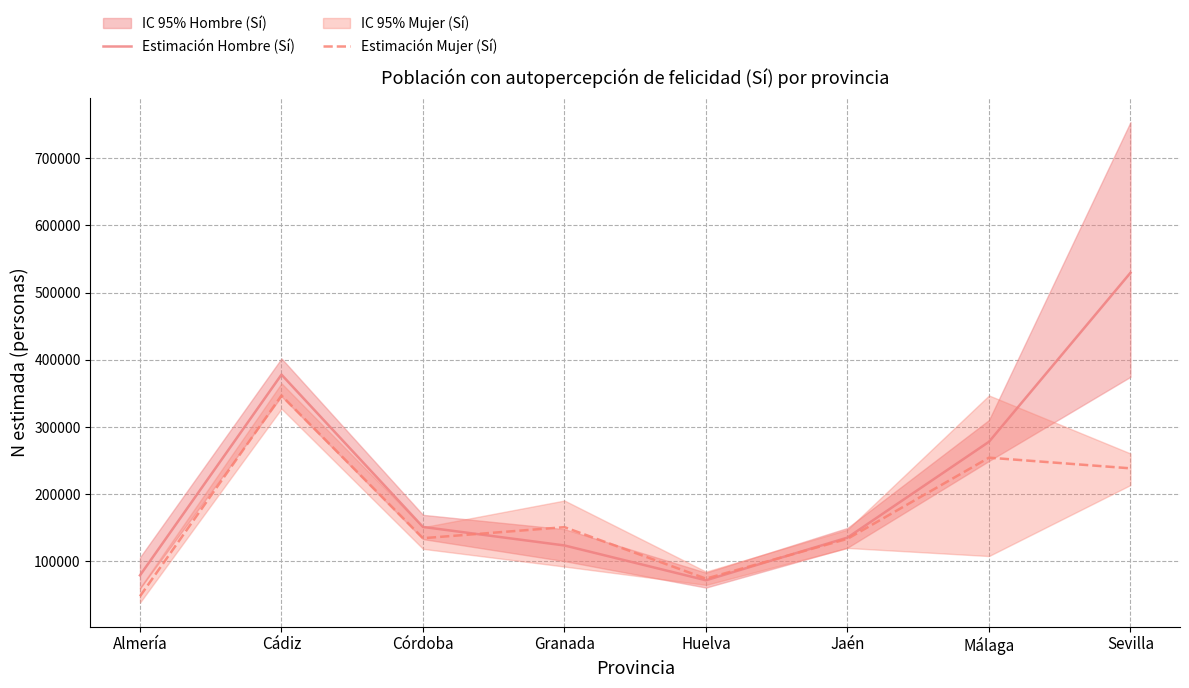

At Sevilla, list the series in order from smallest to largest.

Estimación Mujer (Sí), Estimación Hombre (Sí)